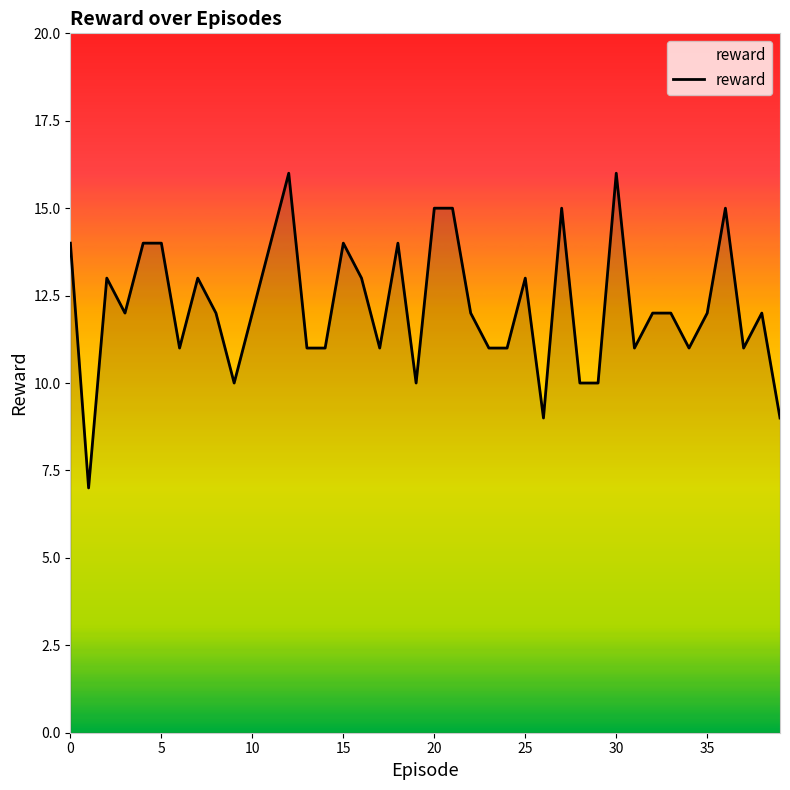

Reading left to right, transcribe all the data shown in this chart.

14	7	13	12	14	14	11	13	12	10	12	14	16	11	11	14	13	11	14	10	15	15	12	11	11	13	9	15	10	10	16	11	12	12	11	12	15	11	12	9